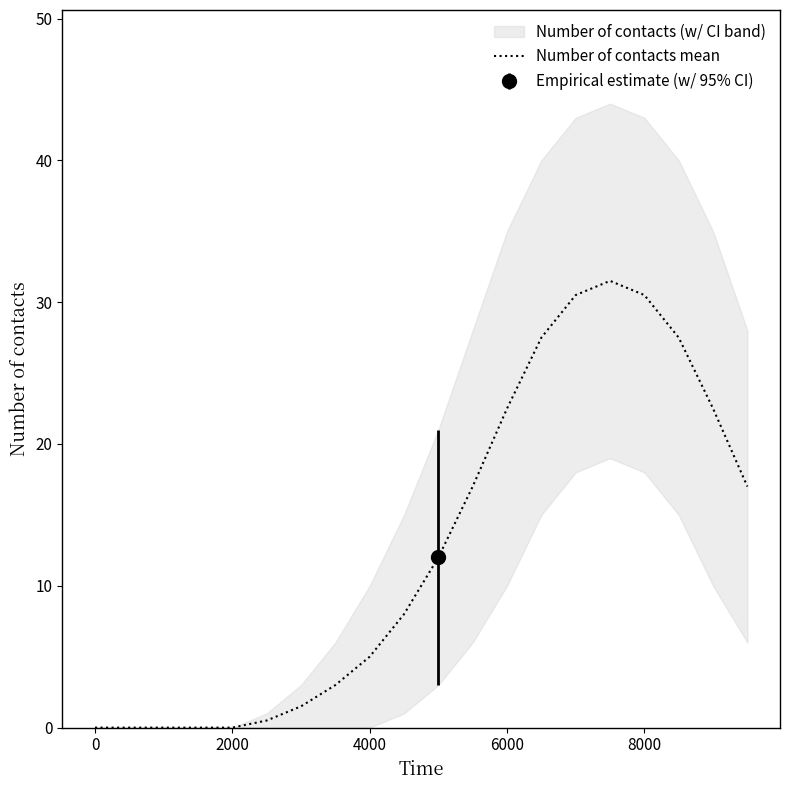

Does the chart display data point markers on the line(s)?

No